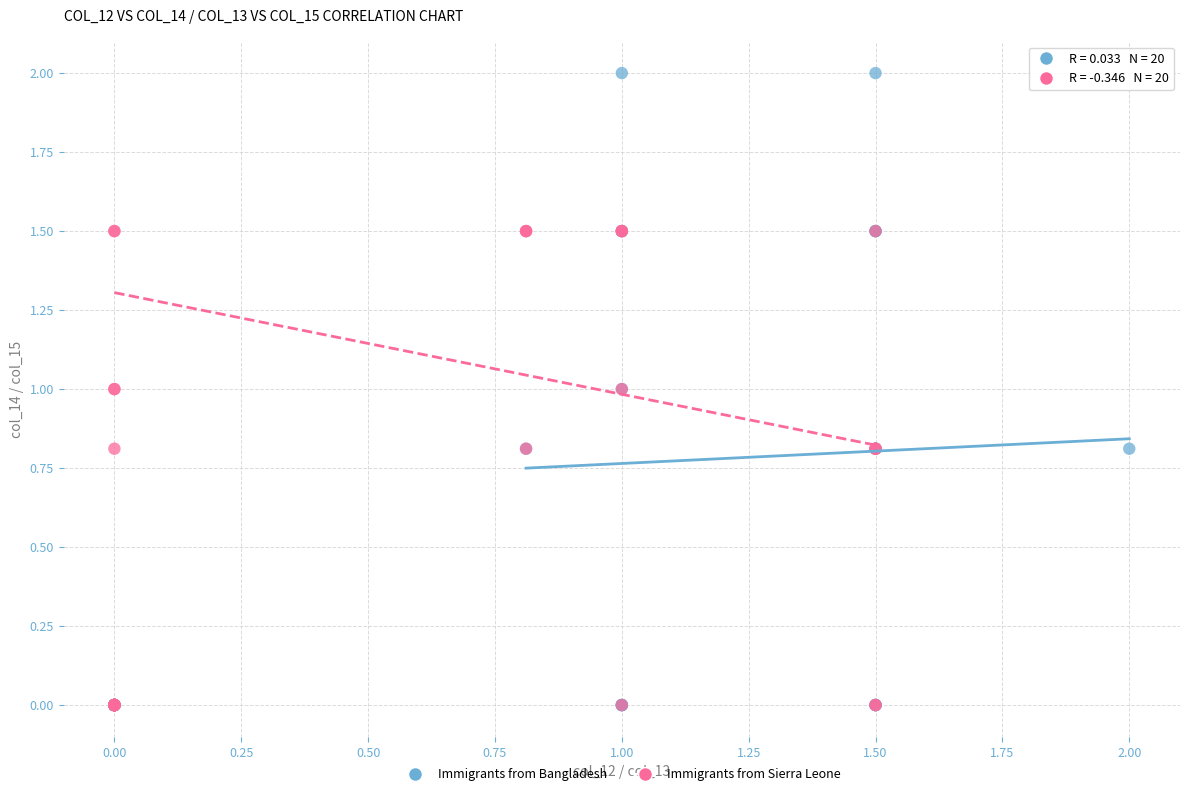

Which series reaches the maximum Y coordinate?

Immigrants from Bangladesh